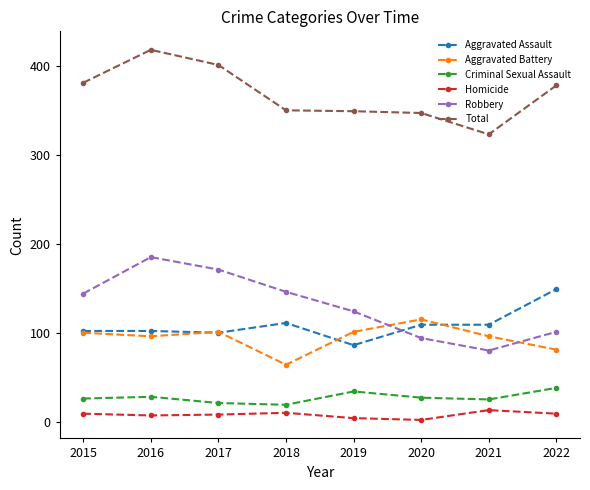

Is it true that Robbery equals 94 at 2020?

True